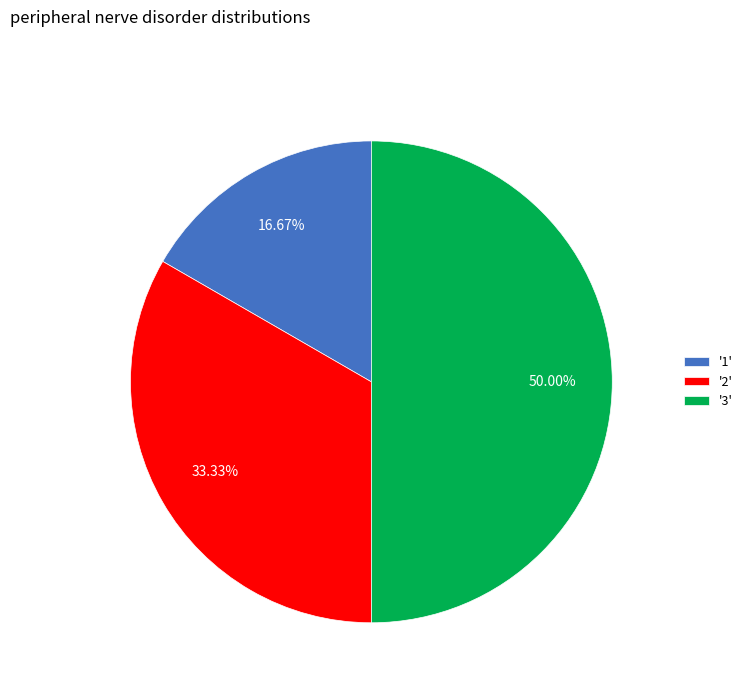

Which slice is the smallest?

'1'